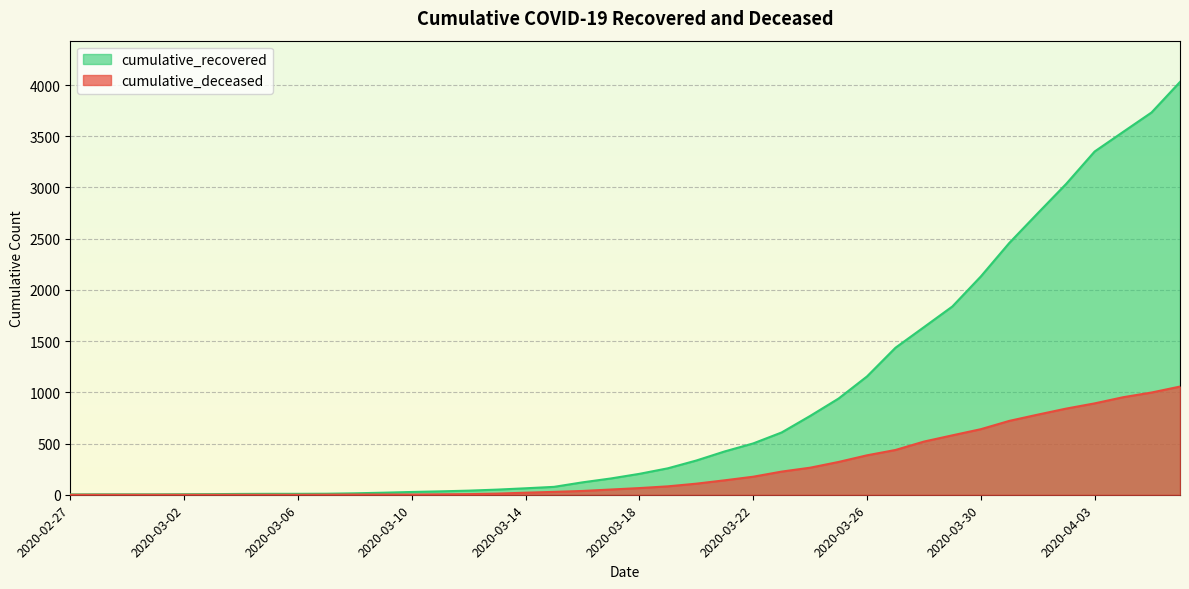

How many data points does each series have?

40